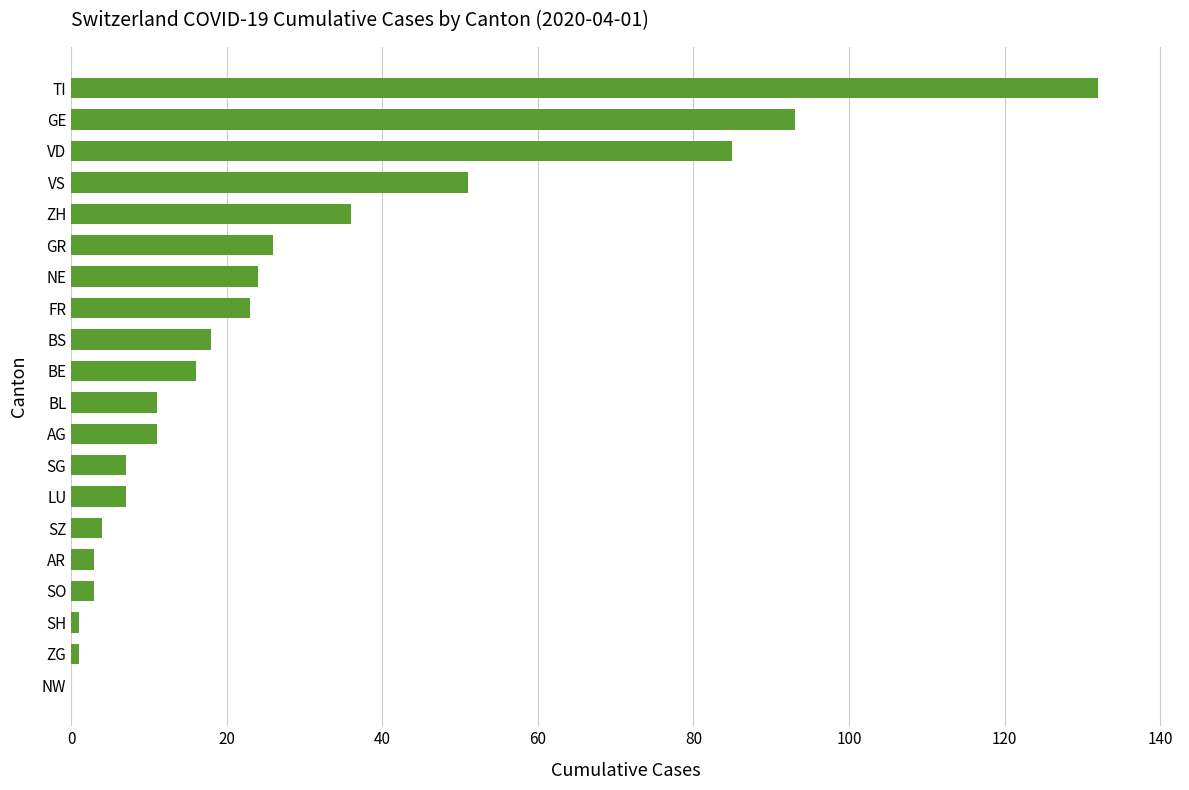

Are the bars horizontal?

Yes